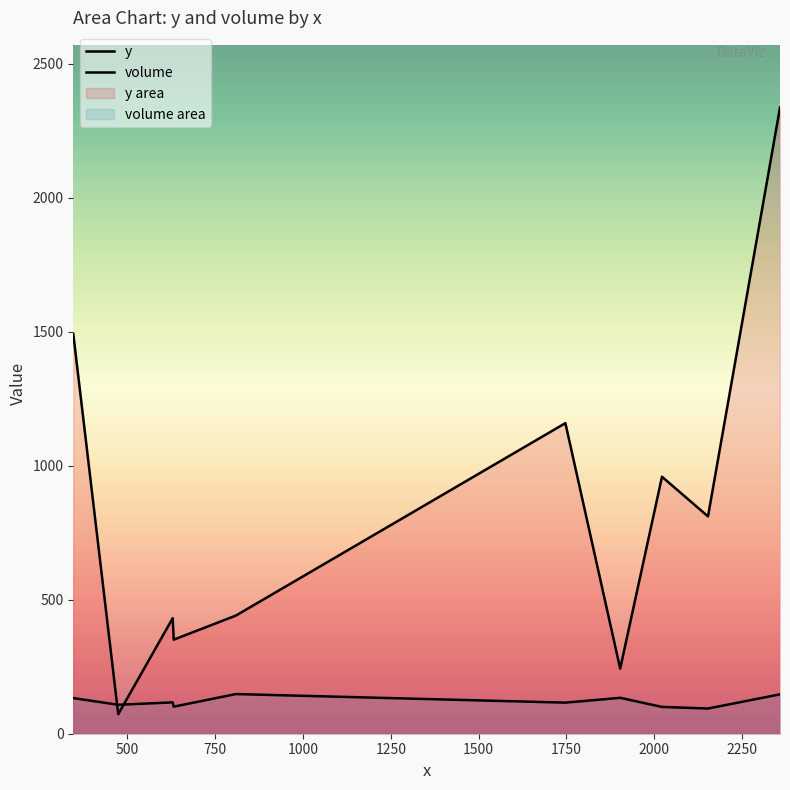

Does the chart display data point markers on the line(s)?

No